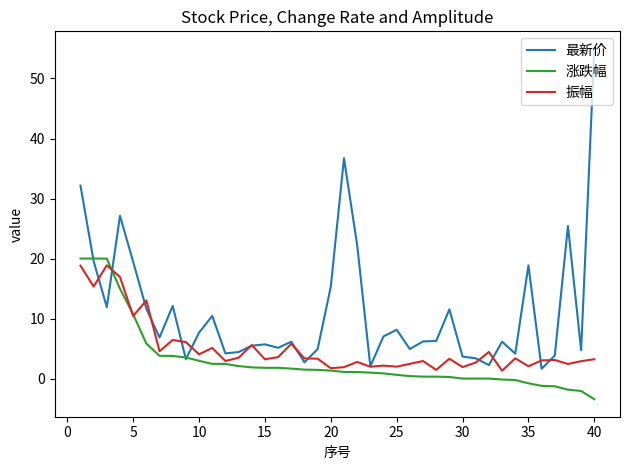

Which series has the largest range (max minus min)?

最新价